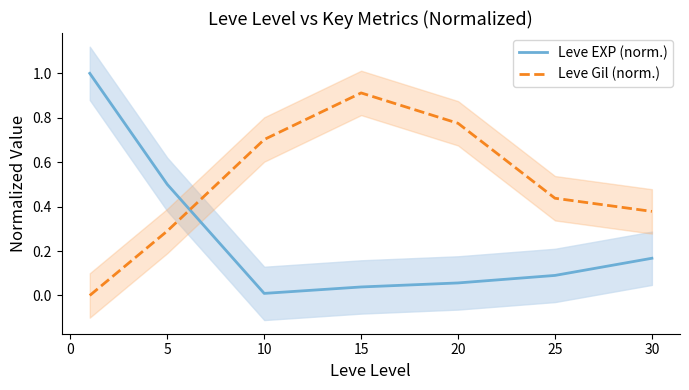

Where is the first local maximum for Leve Gil (norm.)?

15